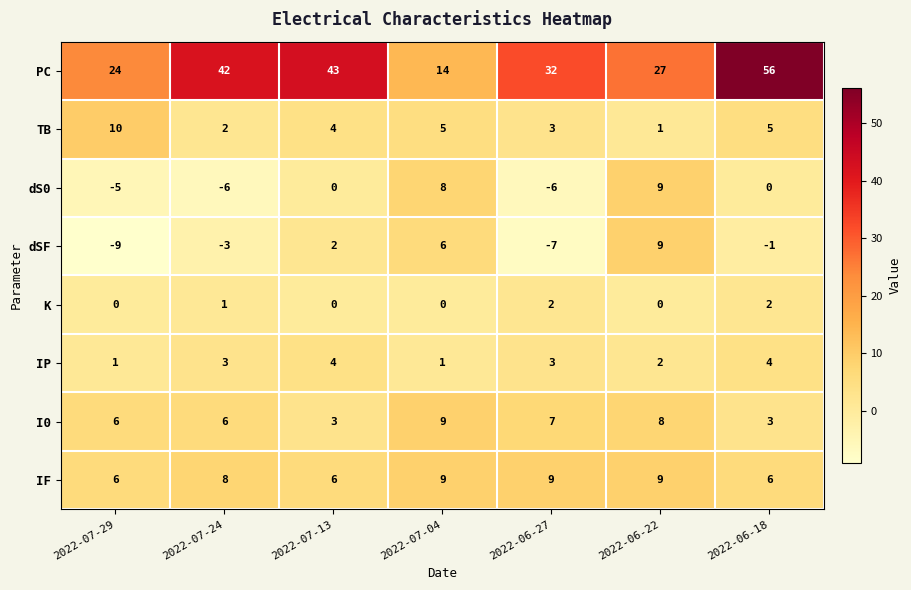

List the labels in order of dSF value, largest first.

2022-06-22, 2022-07-04, 2022-07-13, 2022-06-18, 2022-07-24, 2022-06-27, 2022-07-29